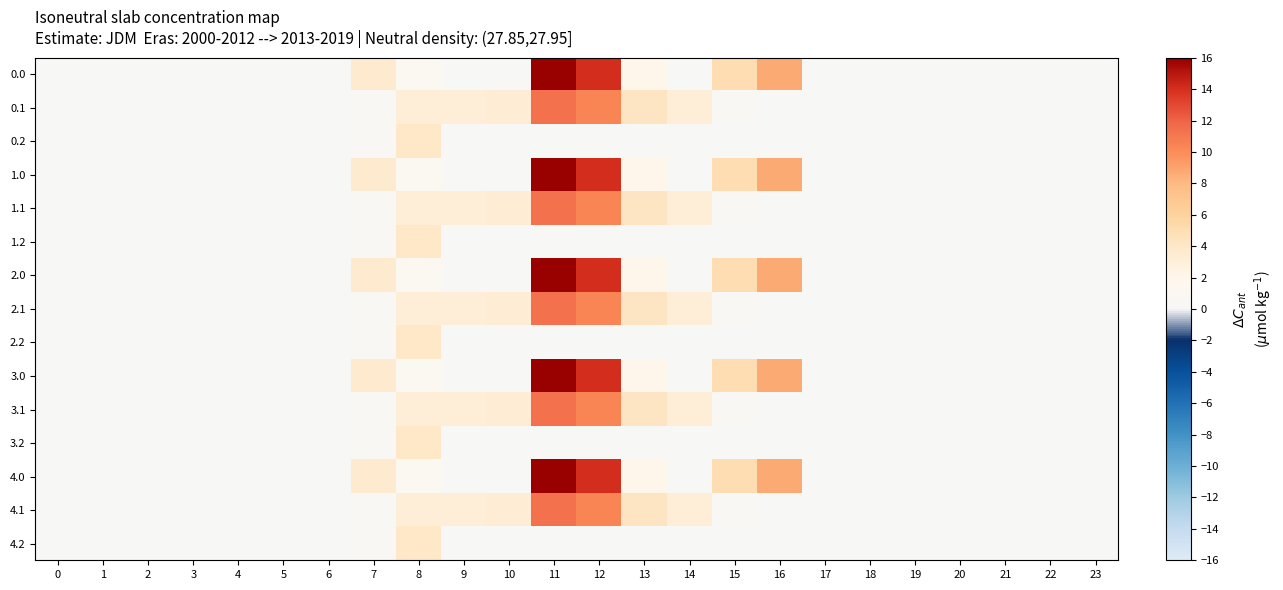

At 4, list the series in order from largest to smallest.

0.0, 0.1, 0.2, 1.0, 1.1, 1.2, 2.0, 2.1, 2.2, 3.0, 3.1, 3.2, 4.0, 4.1, 4.2